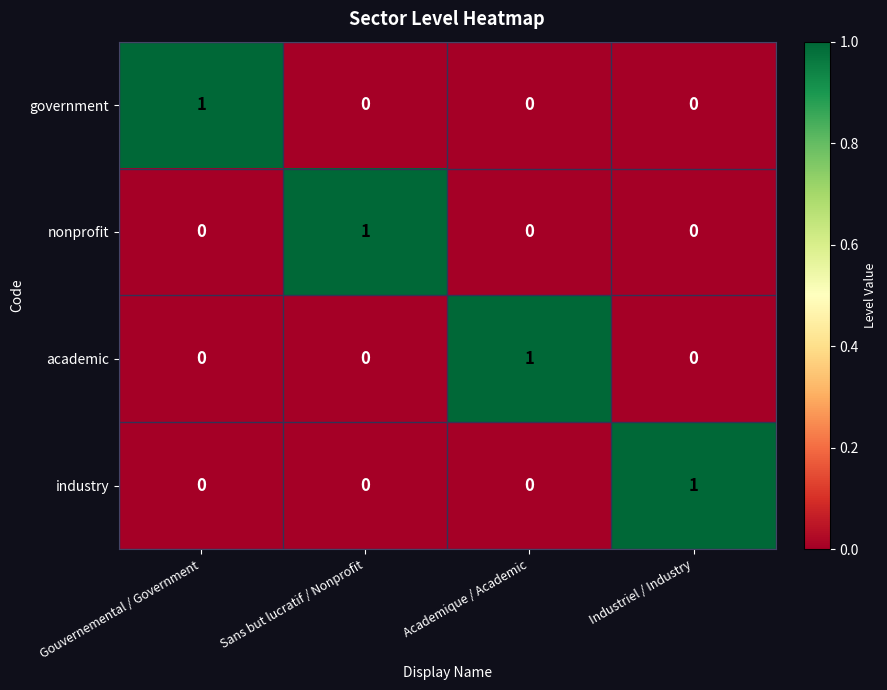

Count the academic values in the range 0 to 1.

4